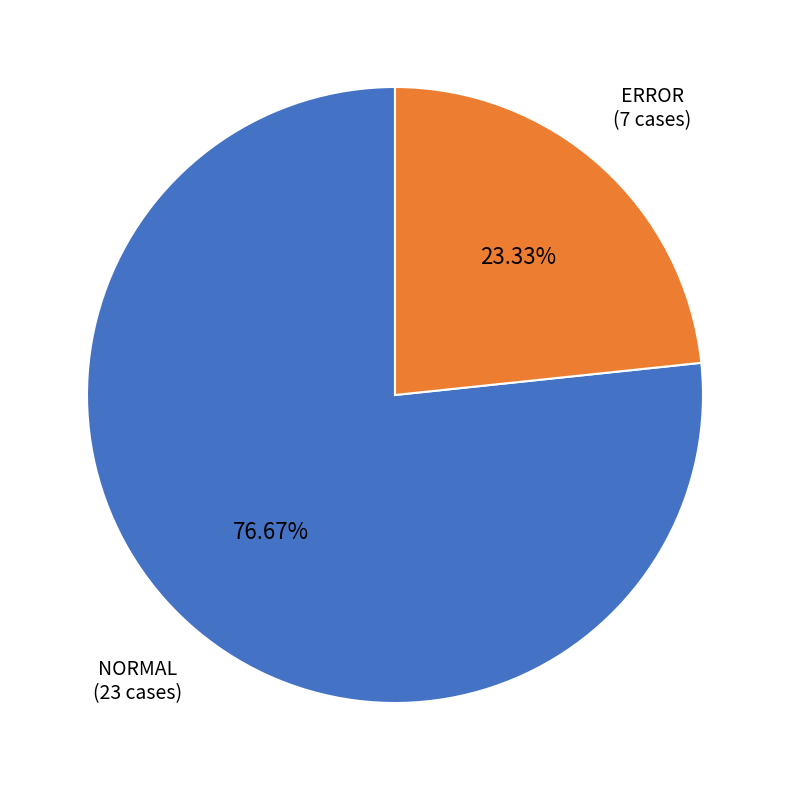

Does NORMAL account for over 50% of the chart?

Yes